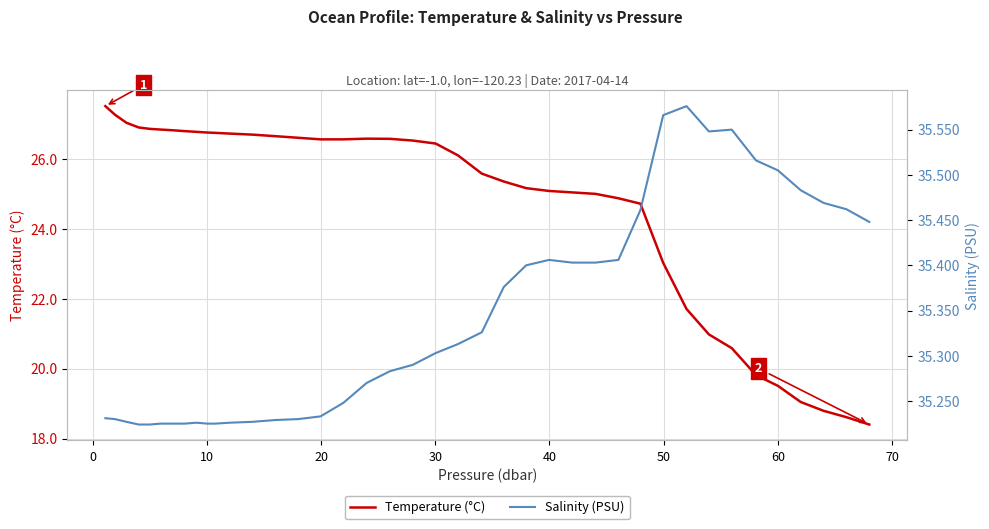

Does the chart have visible grid lines?

Yes